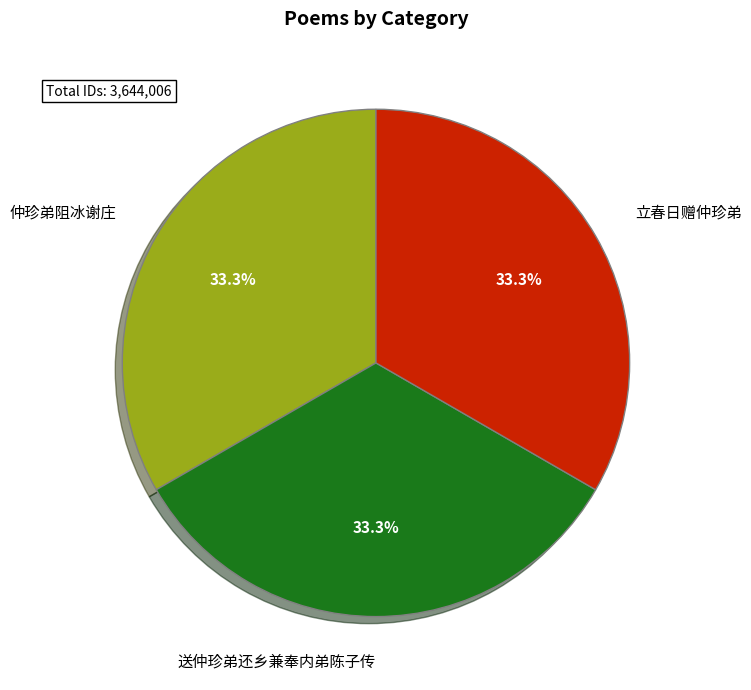

True or false: 仲珍弟阻冰谢庄 accounts for 33% of the total.

True